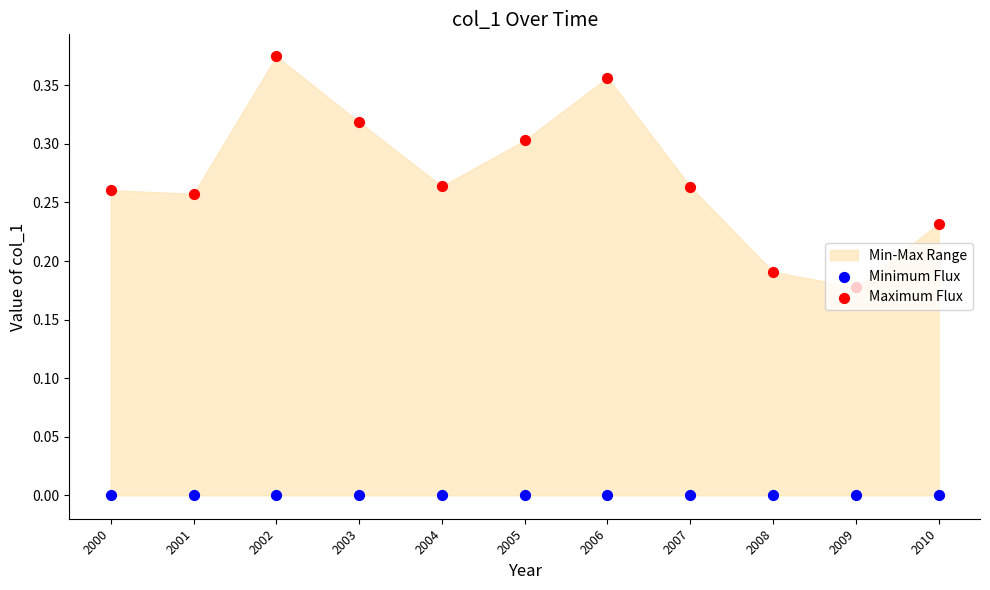

Which series has the widest spread of Y values?

Maximum Flux